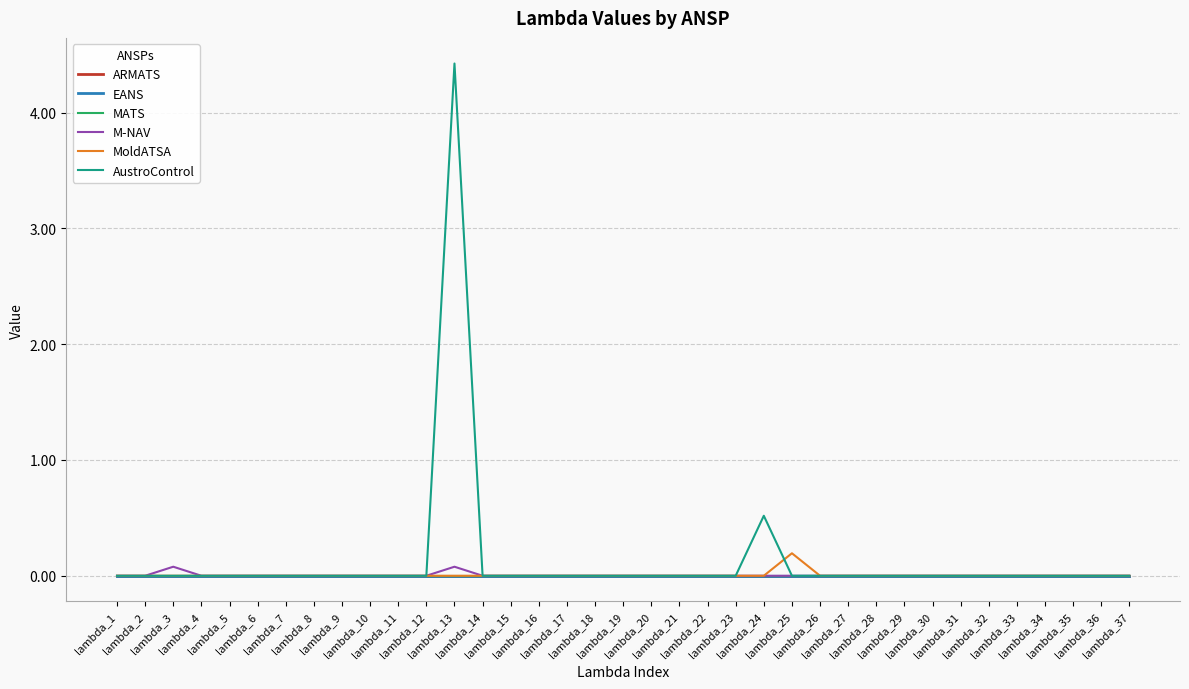

Does the chart have visible grid lines?

Yes